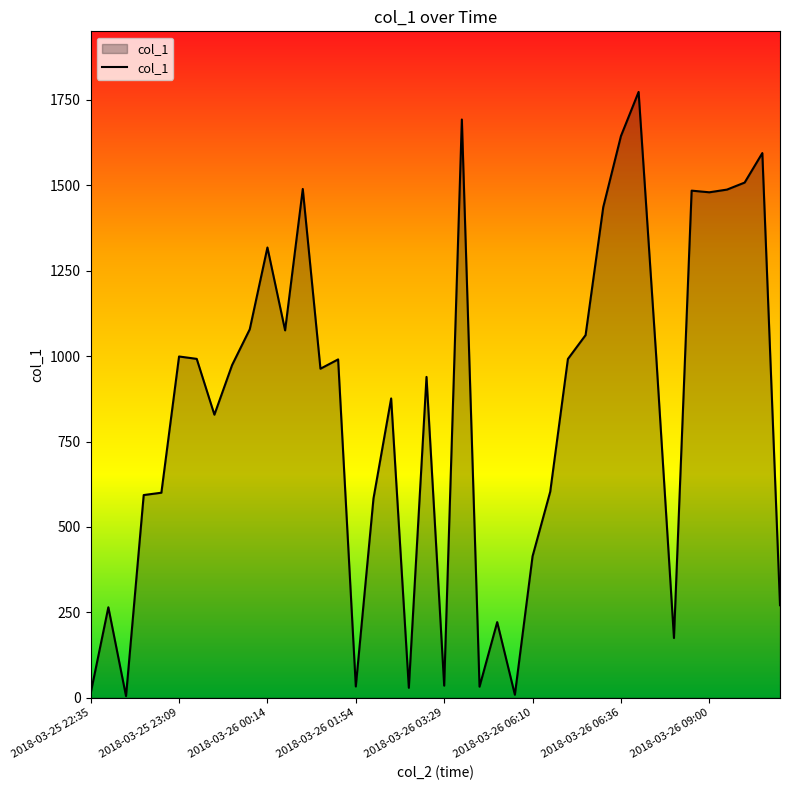

What is the greatest value displayed?

1773.3